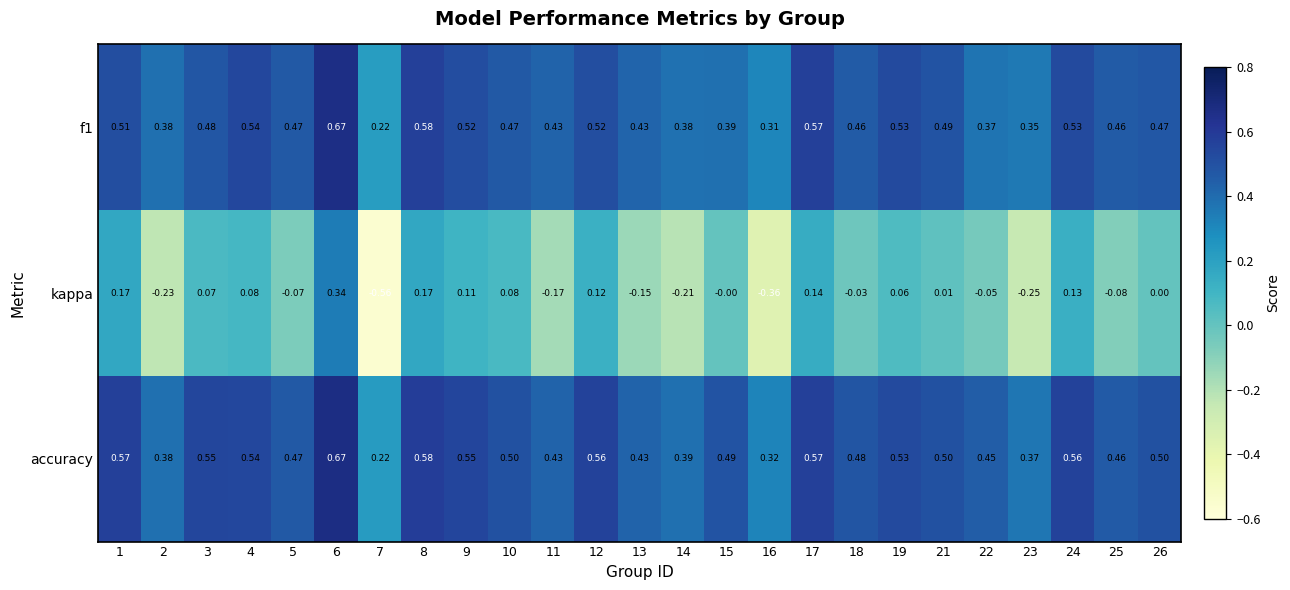

Which series has the largest range (max minus min)?

kappa